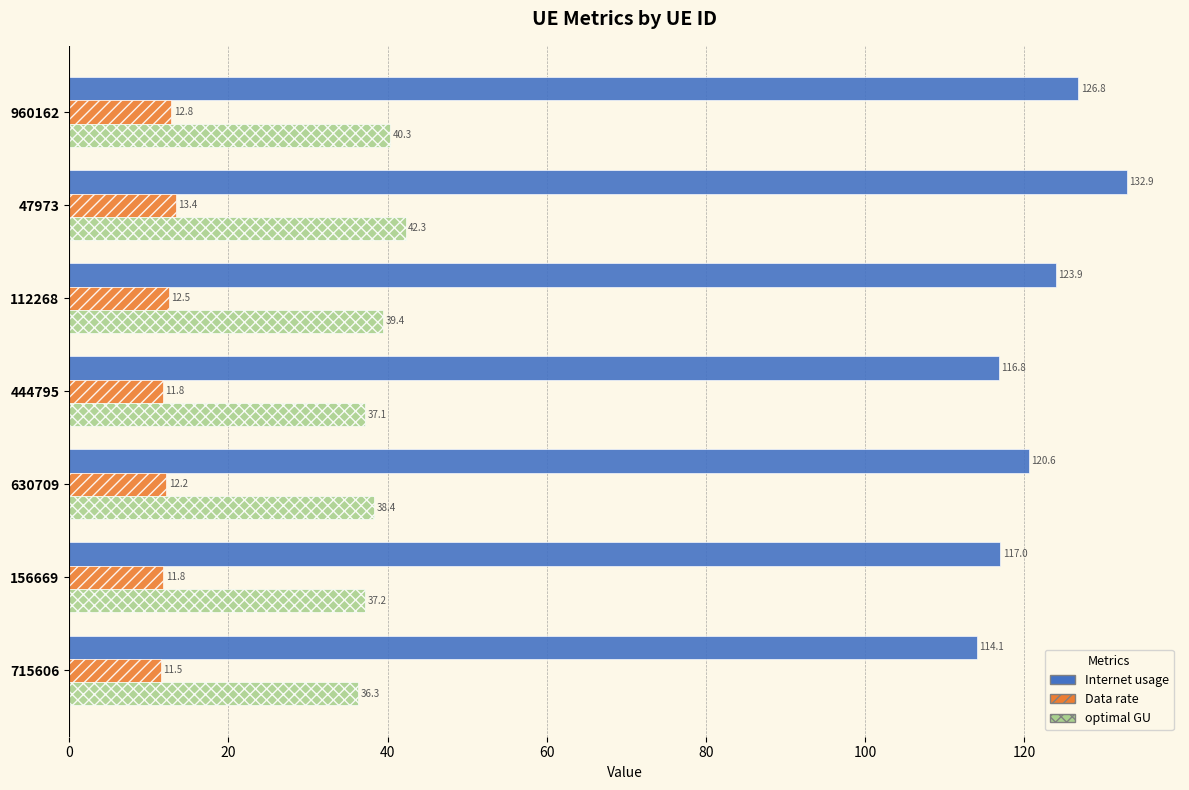

True or false: Data rate has a value of 18.3 at 630709.

False